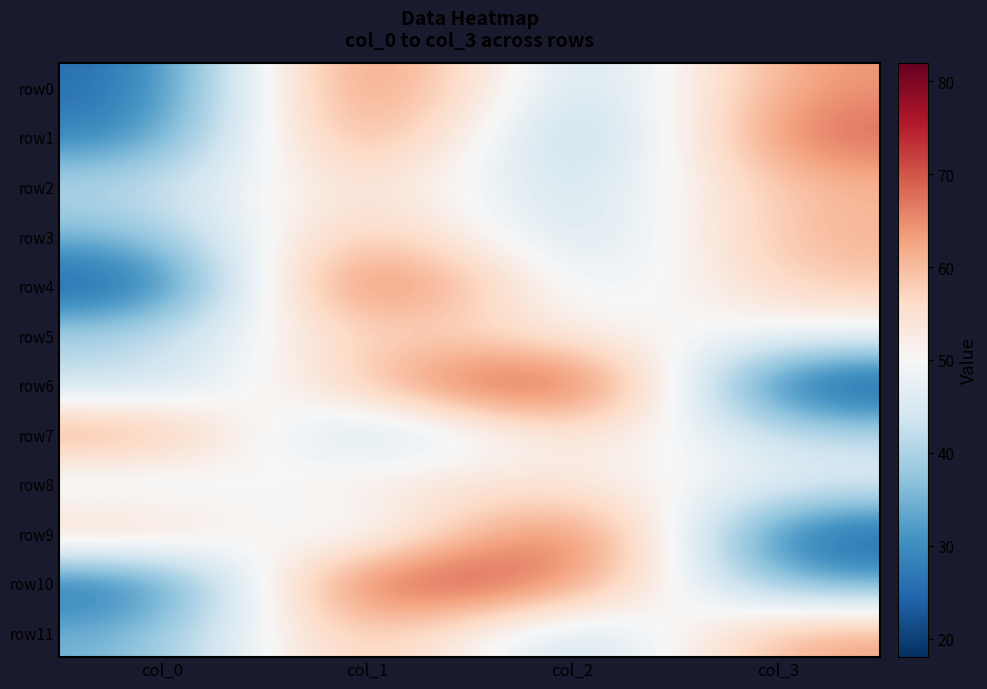

What is the total value across all series at col_0?

456